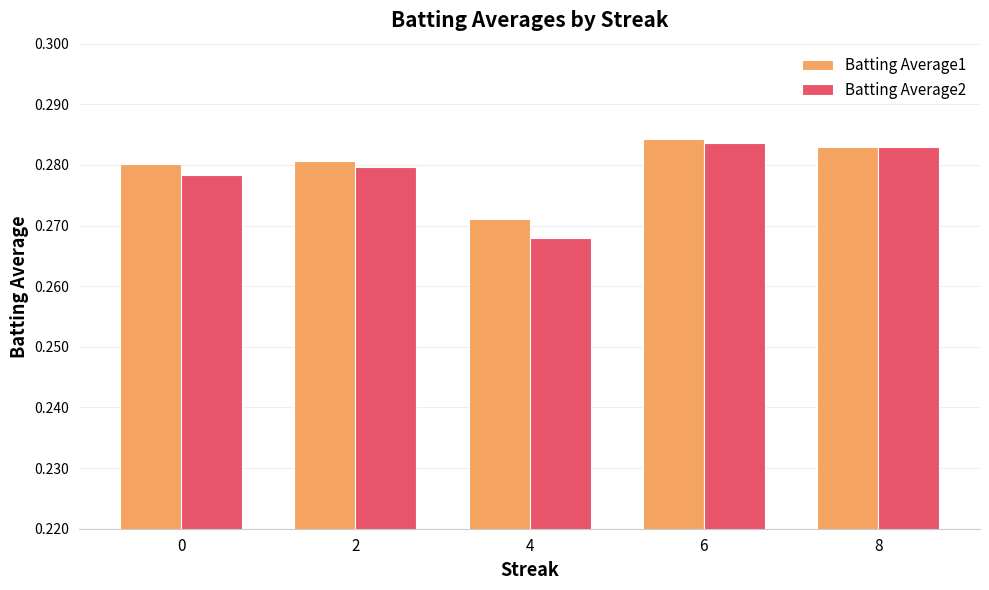

At which label is Batting Average2 closest to 0?

4